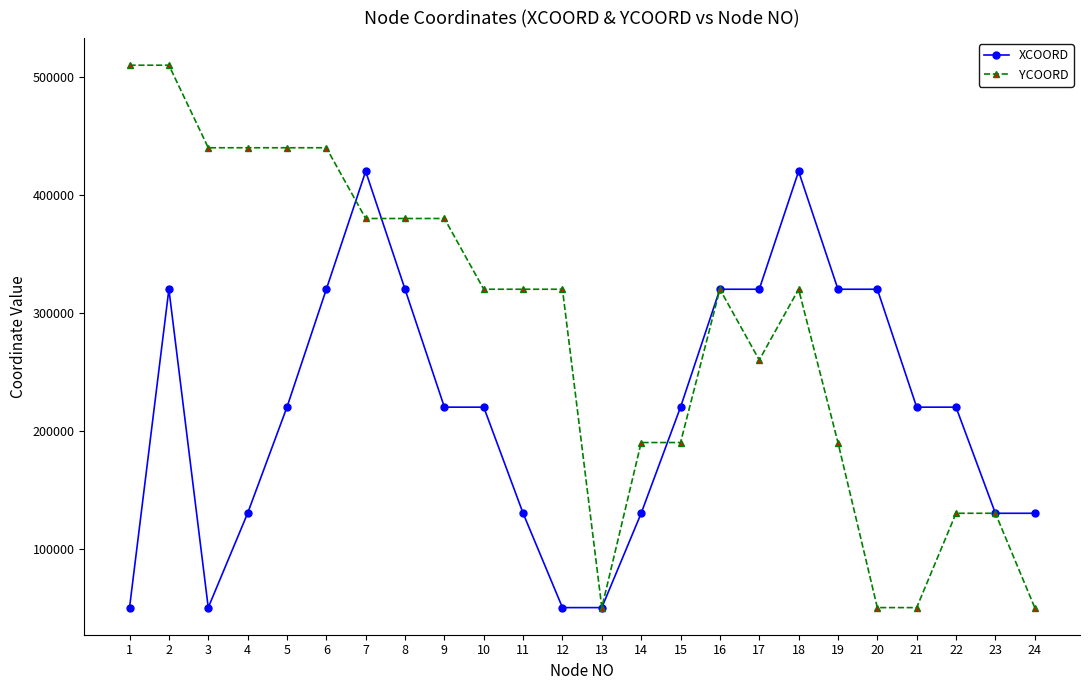

What is the lowest value of the XCOORD series?

50000